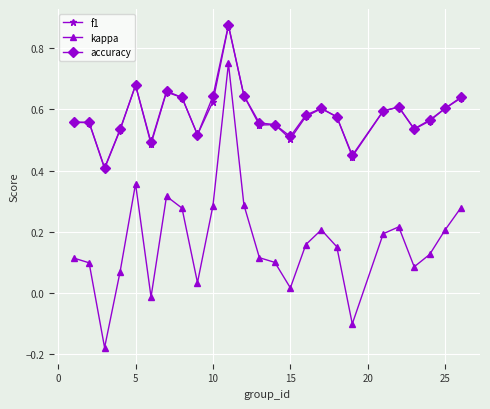

How many f1 values are between 0 and 1?

25